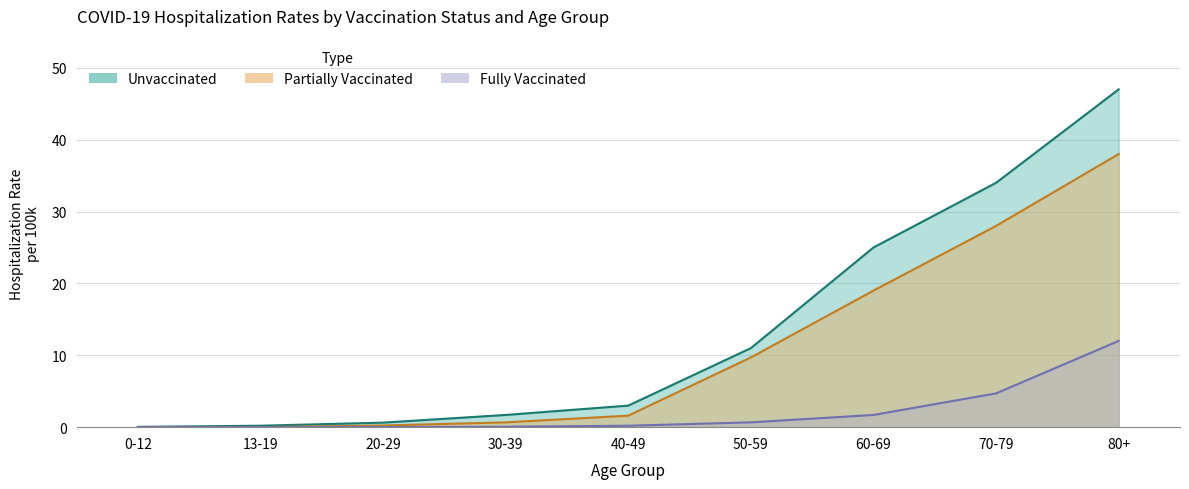

What are all the series names shown in the legend?

unvaccinated, partially_vaccinated, fully_vaccinated